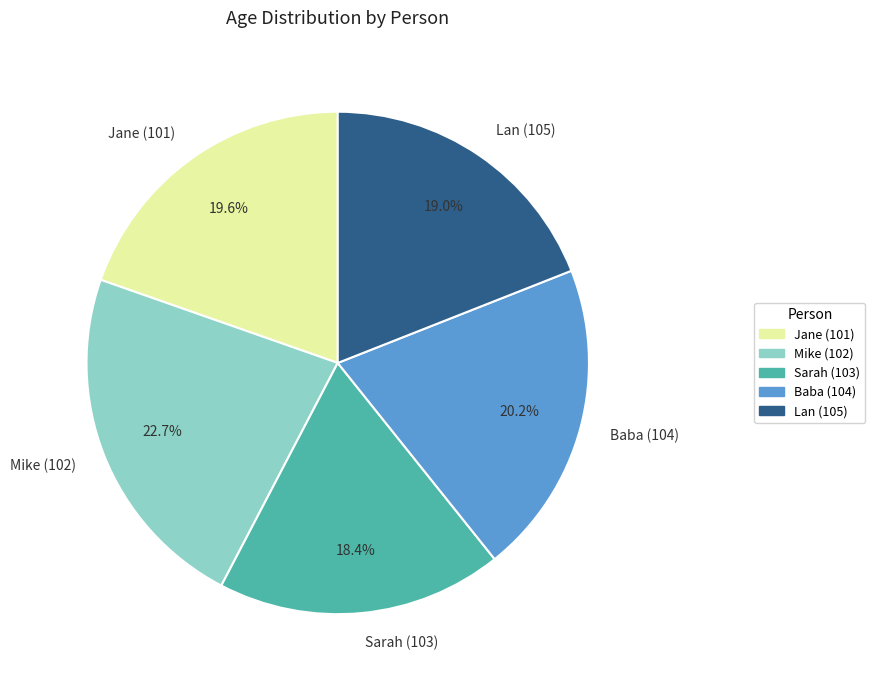

To the nearest percent, what is the combined percentage of Jane (101) and Baba (104)?

40%